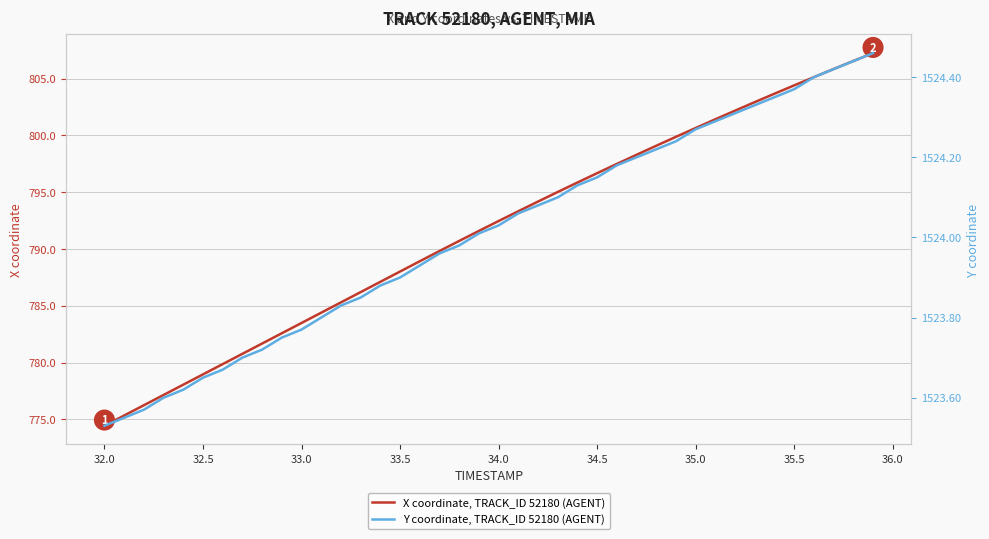

What is the minimum value for X coordinate, TRACK_ID 52180 (AGENT)?

774.4